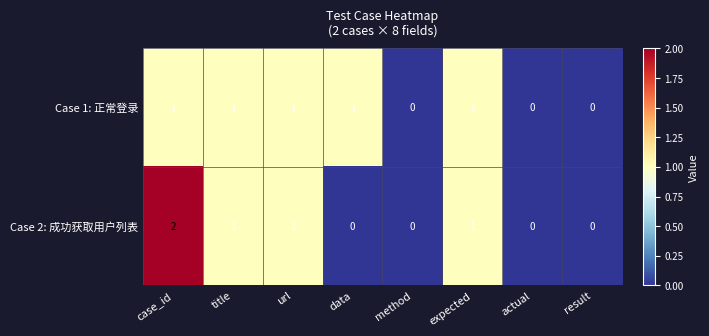

What is the sum of all Case 1: 正常登录 values?

5